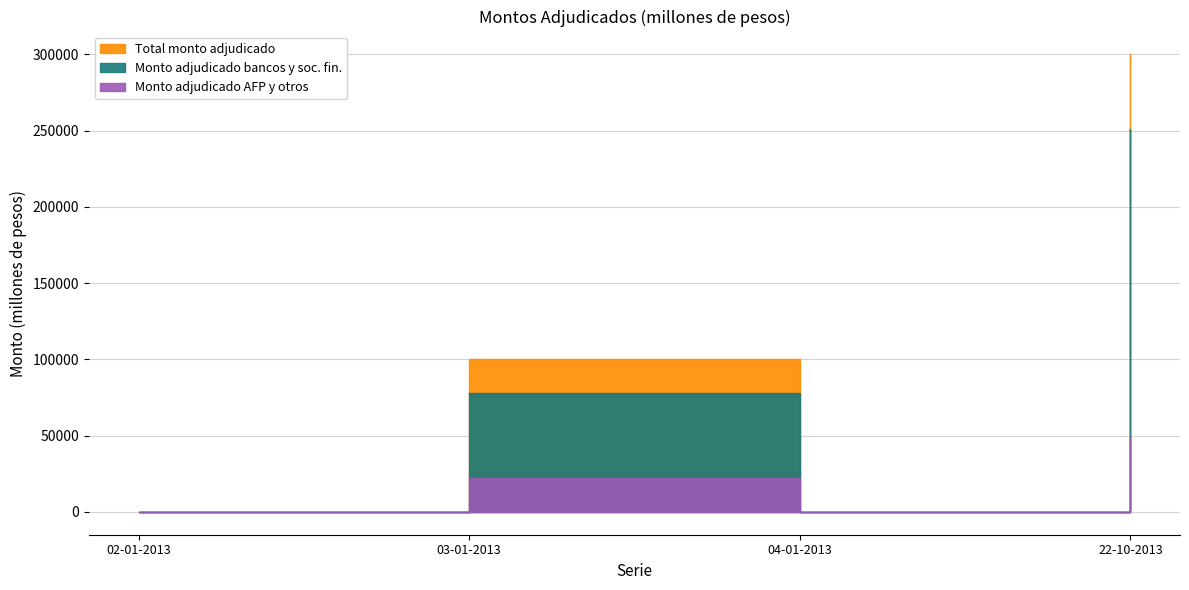

True or false: Monto adjudicado bancos y soc. fin. and Monto adjudicado AFP y otros cross at least once.

False